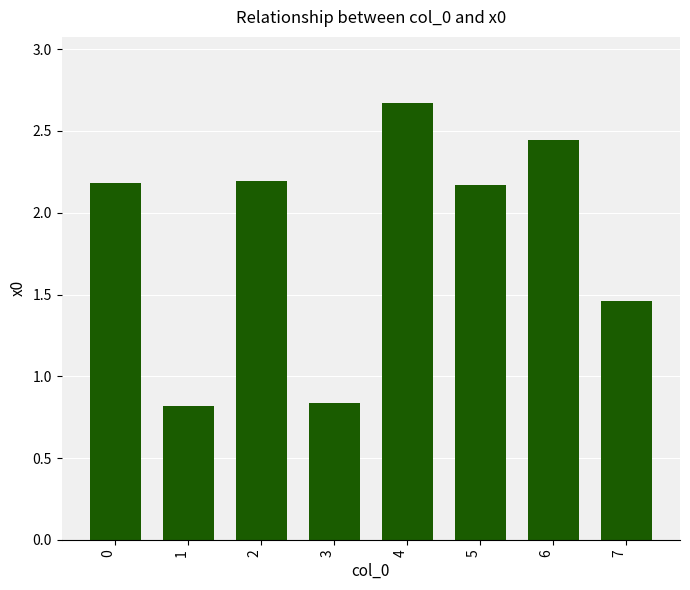

What is the difference between the second highest and second lowest values?

1.6